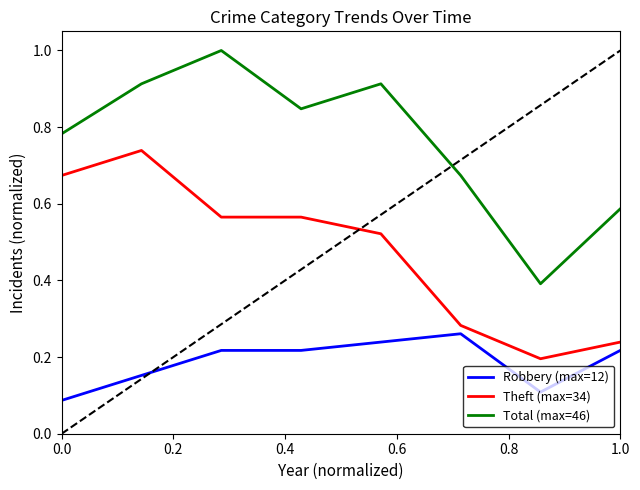

Which series has the largest total across all categories?

Total (max=46)